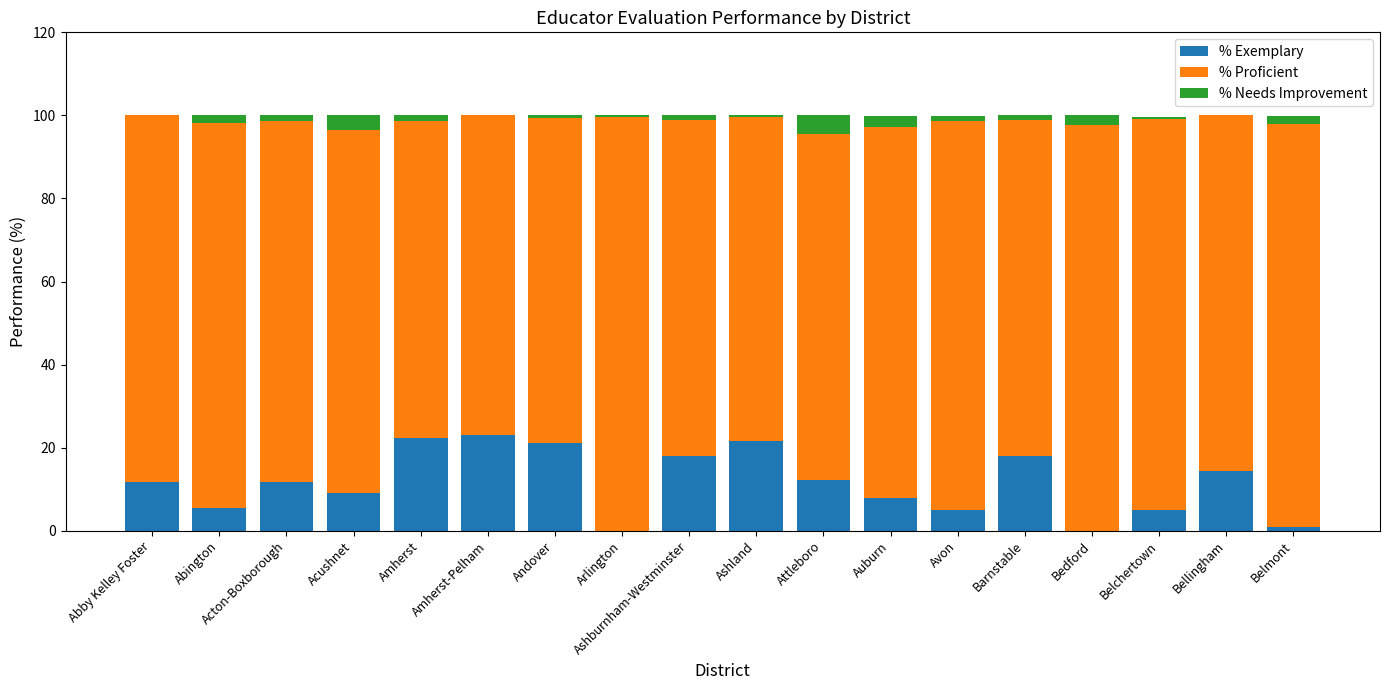

The value of % Exemplary at Auburn is 7.9. True or false?

True